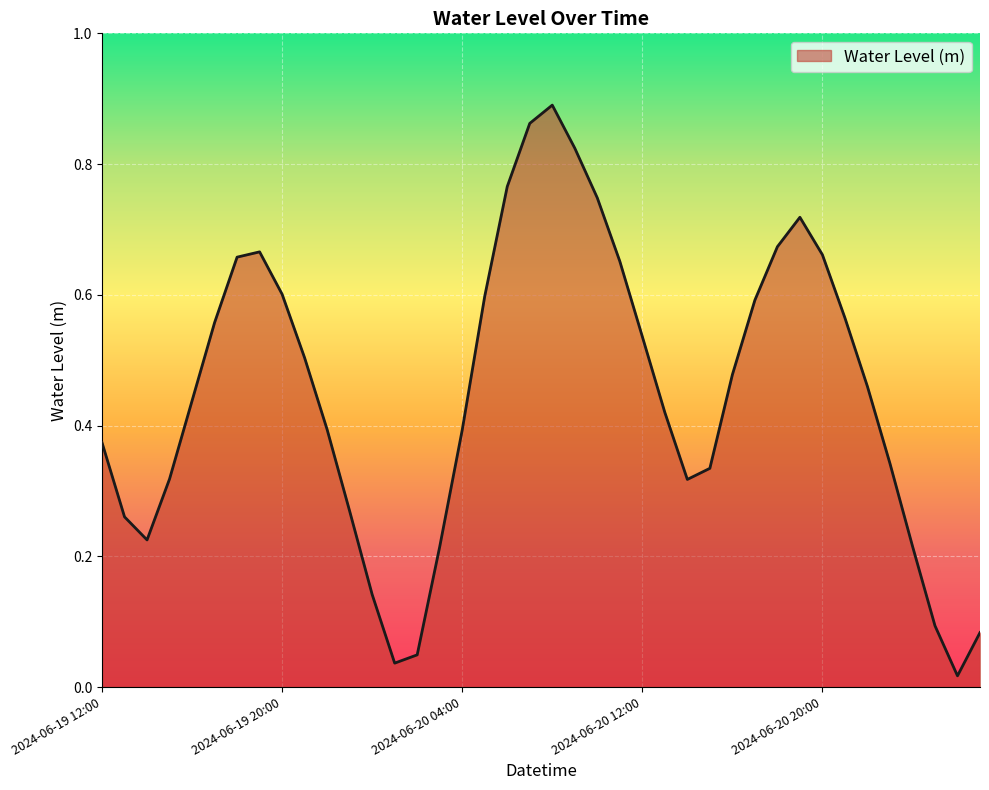

Does the chart have visible grid lines?

Yes